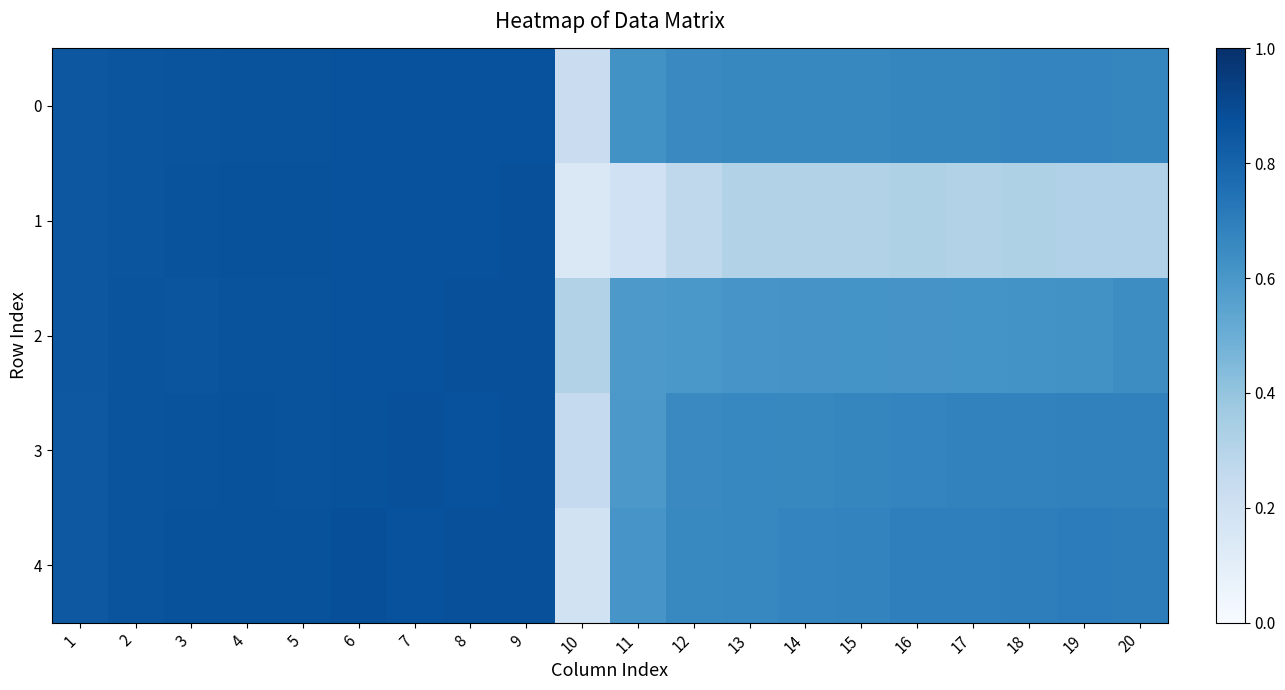

What is the smallest value displayed?

0.1